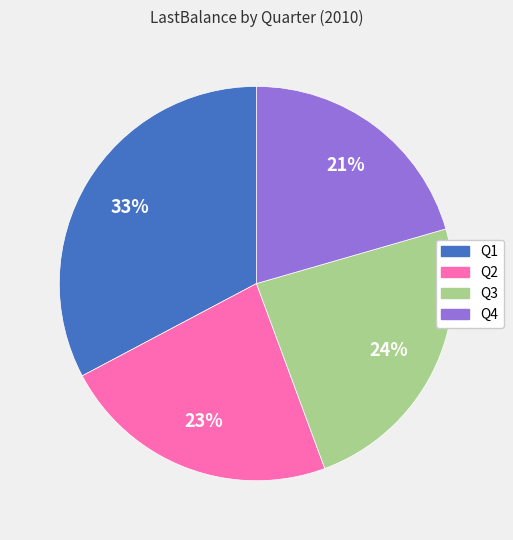

Count the number of slices in the pie.

4